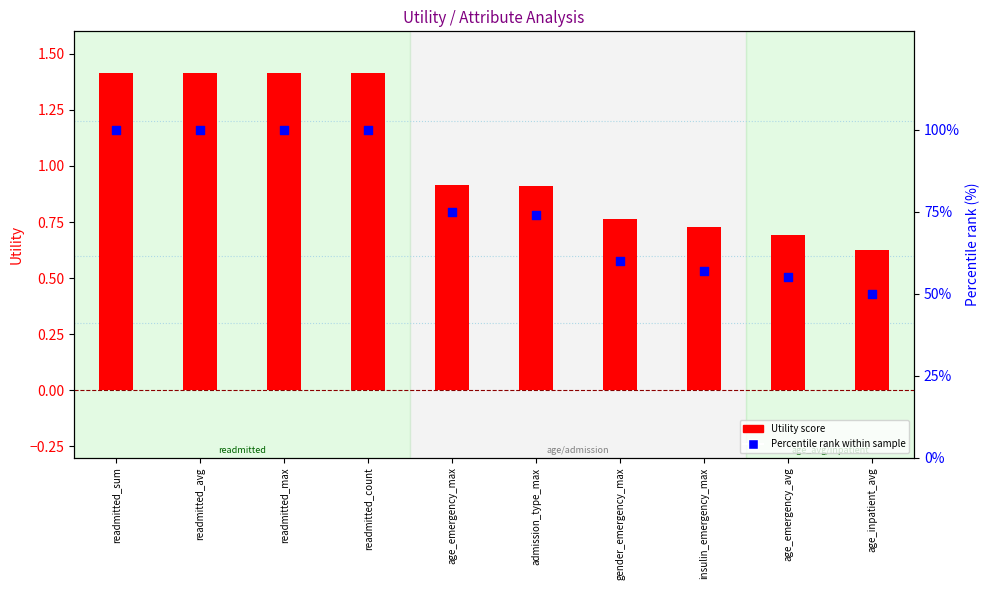

What are all the series names shown in the legend?

Utility score, Percentile rank